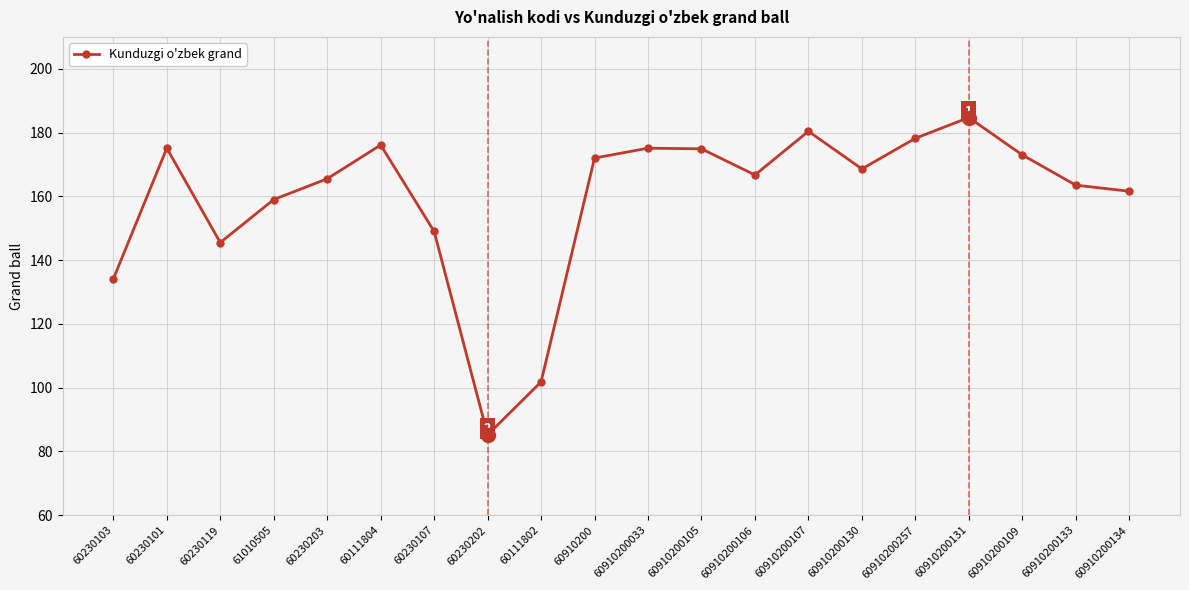

What is the change in value from 60230107 to 60111802?

-47.2